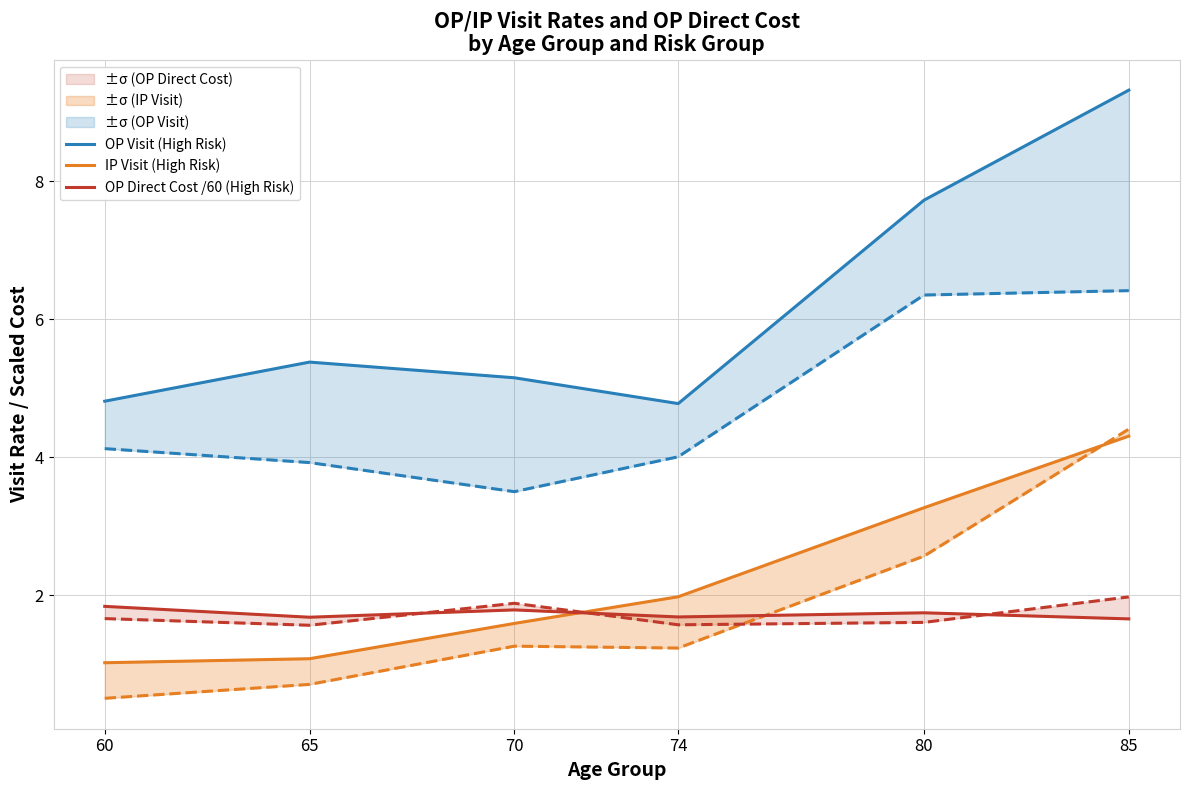

Reading left to right, list all the values displayed in this chart.

OP Visit (High Risk): 4.8	5.4	5.2	4.8	7.7	9.3
IP Visit (High Risk): 1.0	1.1	1.6	2.0	3.3	4.3
OP Direct Cost /60 (High Risk): 1.8	1.7	1.8	1.7	1.7	1.7